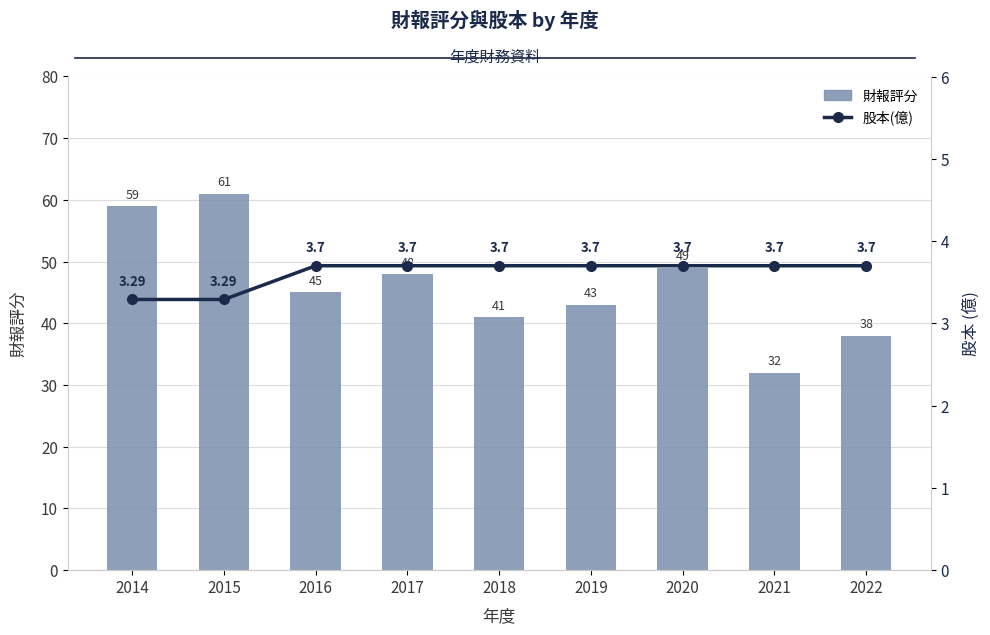

What is the average value of the 財報評分 series?

46.2